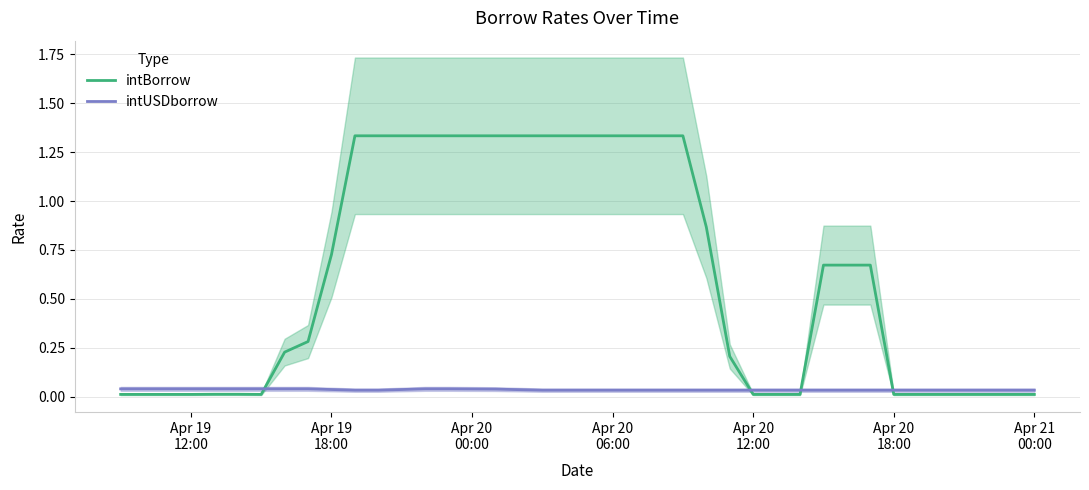

After their last crossing, which series has the higher values: intUSDborrow or intBorrow?

intUSDborrow